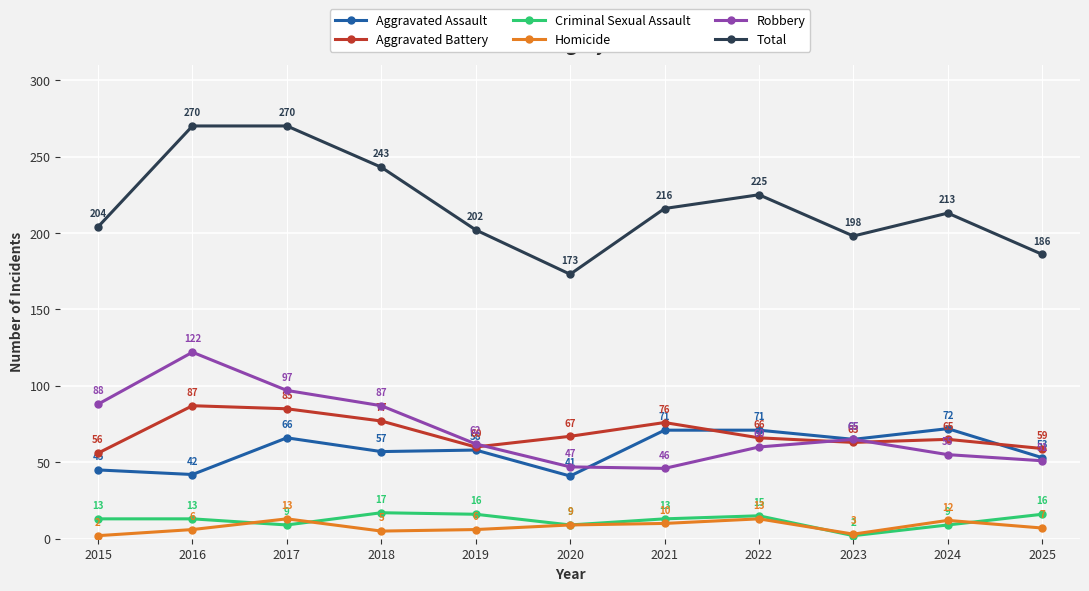

What is the difference between the maximum and minimum values in the Aggravated Battery series?

31